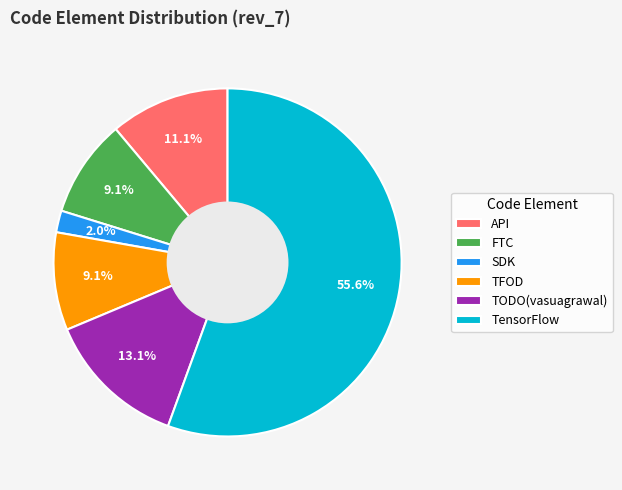

What is the smallest slice in the pie chart?

SDK